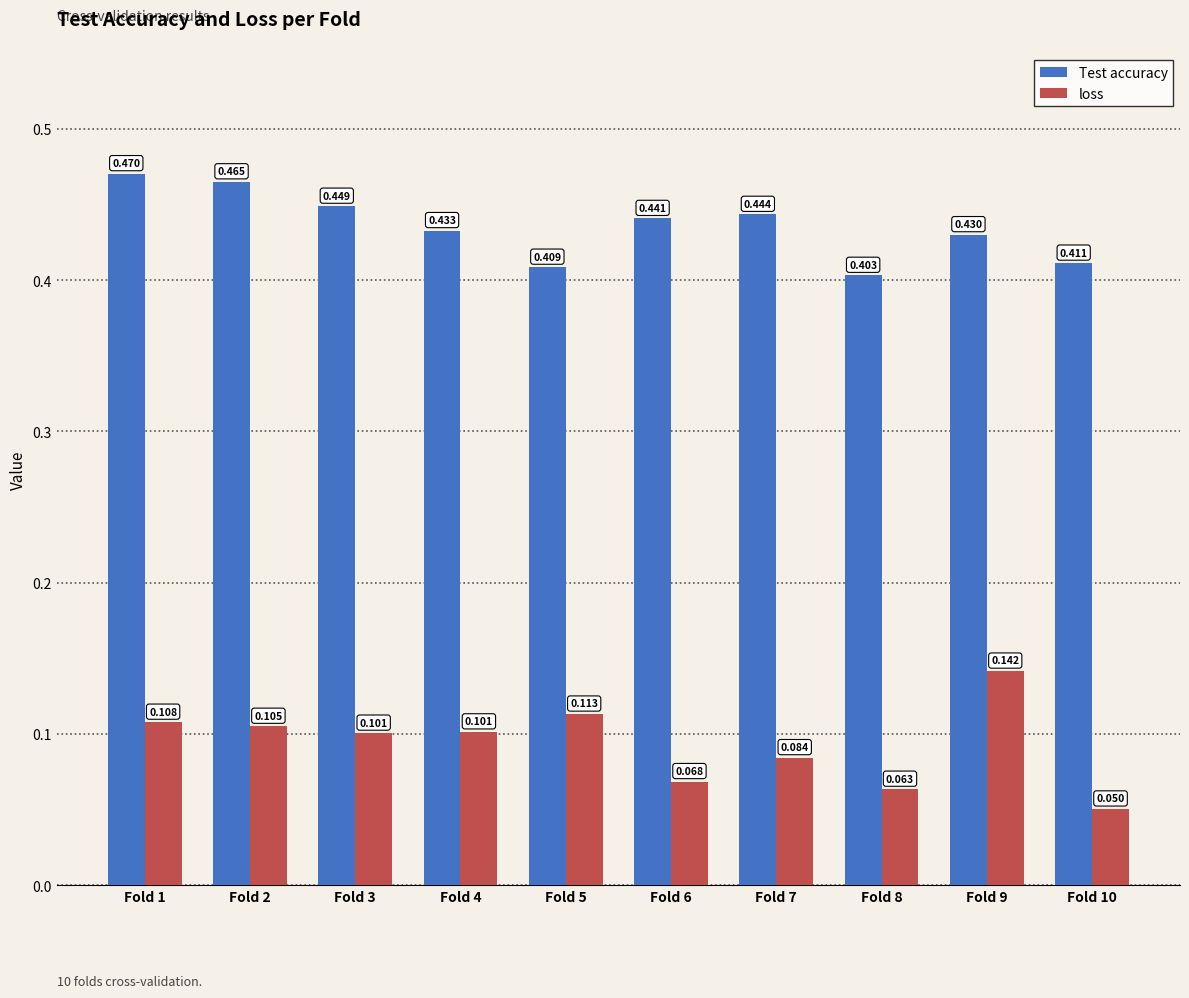

Count the Test accuracy values in the range 0 to 1.

10